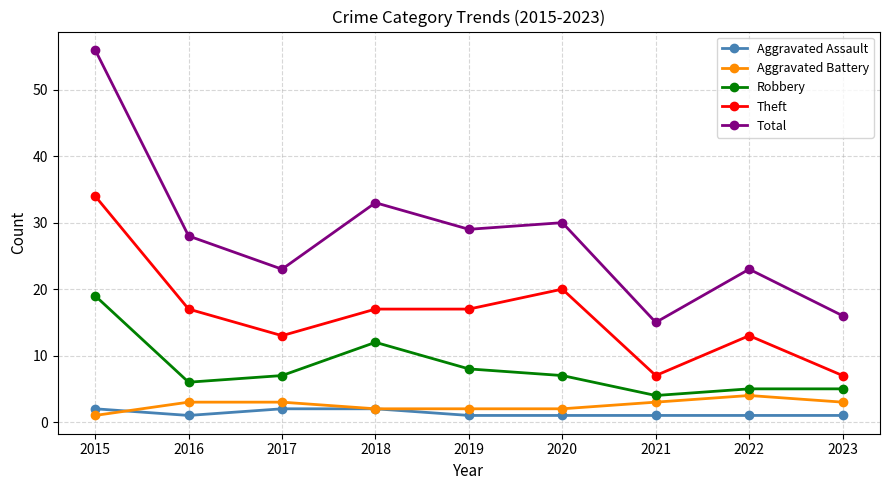

What is the difference between the maximum and second lowest values in the Aggravated Assault series?

1